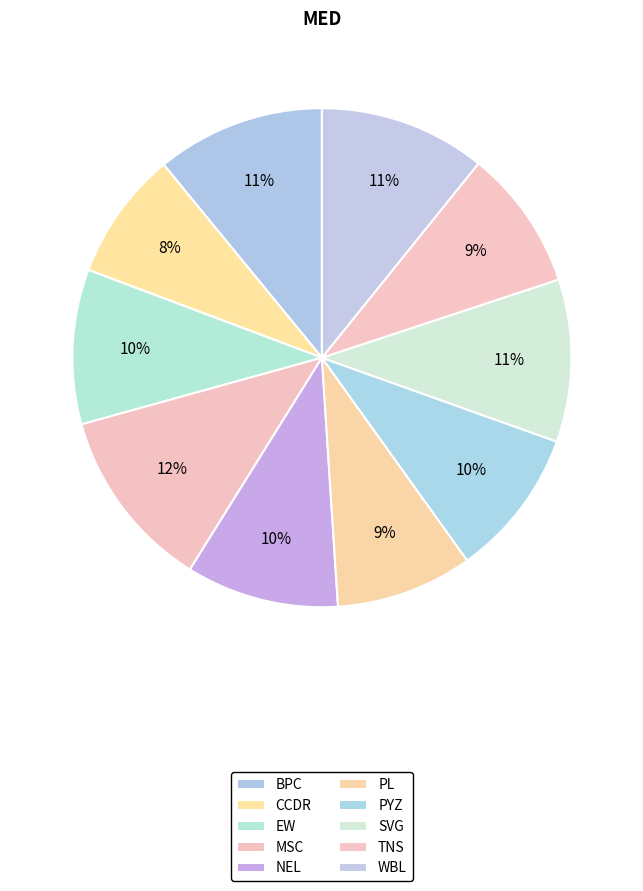

To the nearest percent, what is the difference between the WBL and PL slice percentages?

2%